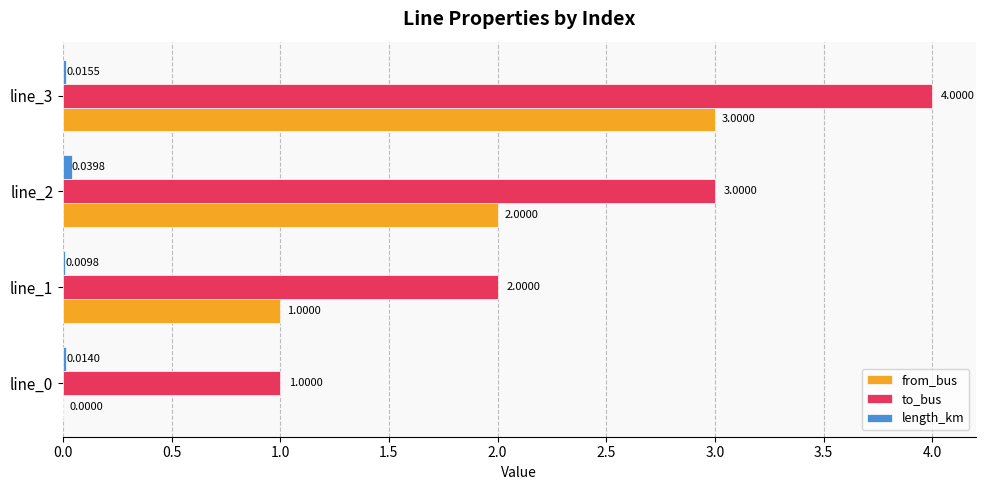

What is the total value across all series at line_2?

5.0